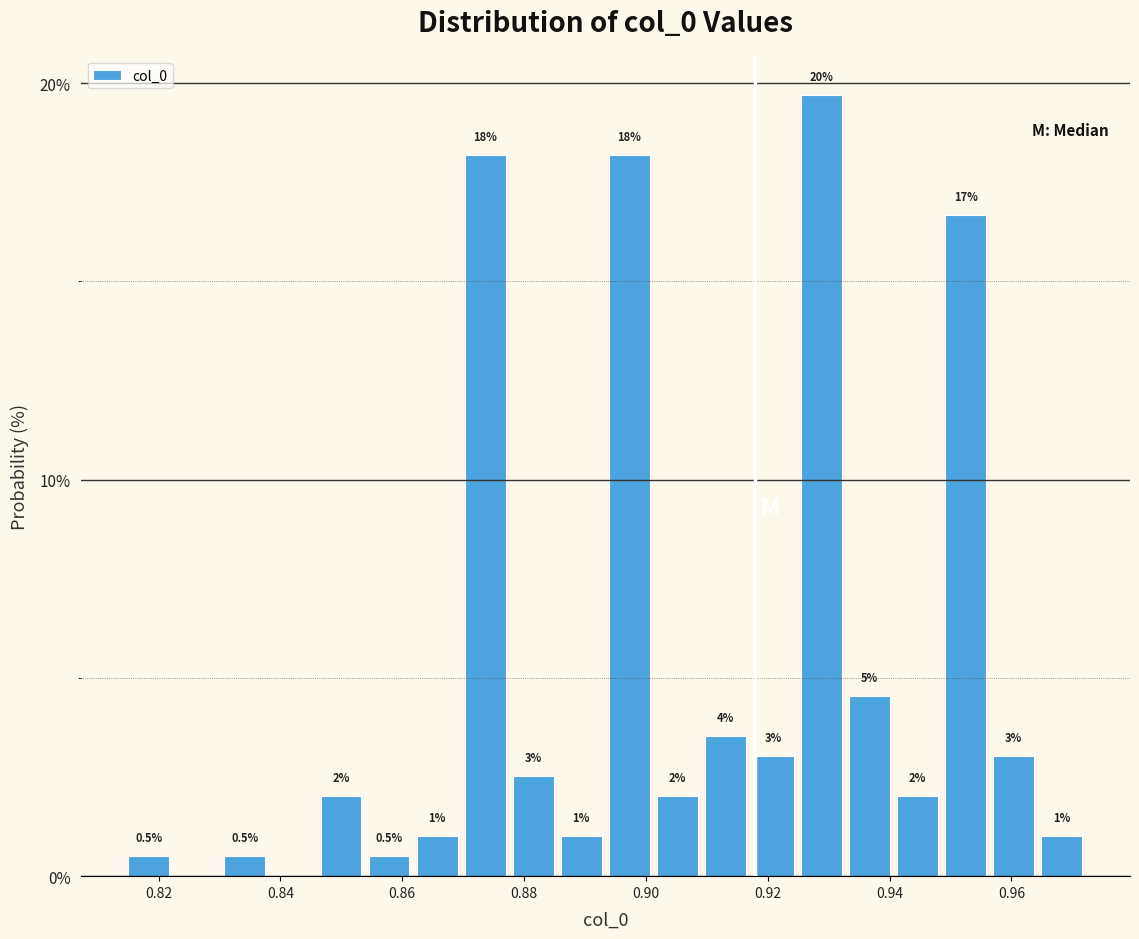

Around what value on the x-axis is the tallest bar? Give the approximate position of its centre, as read against the axis.

0.928